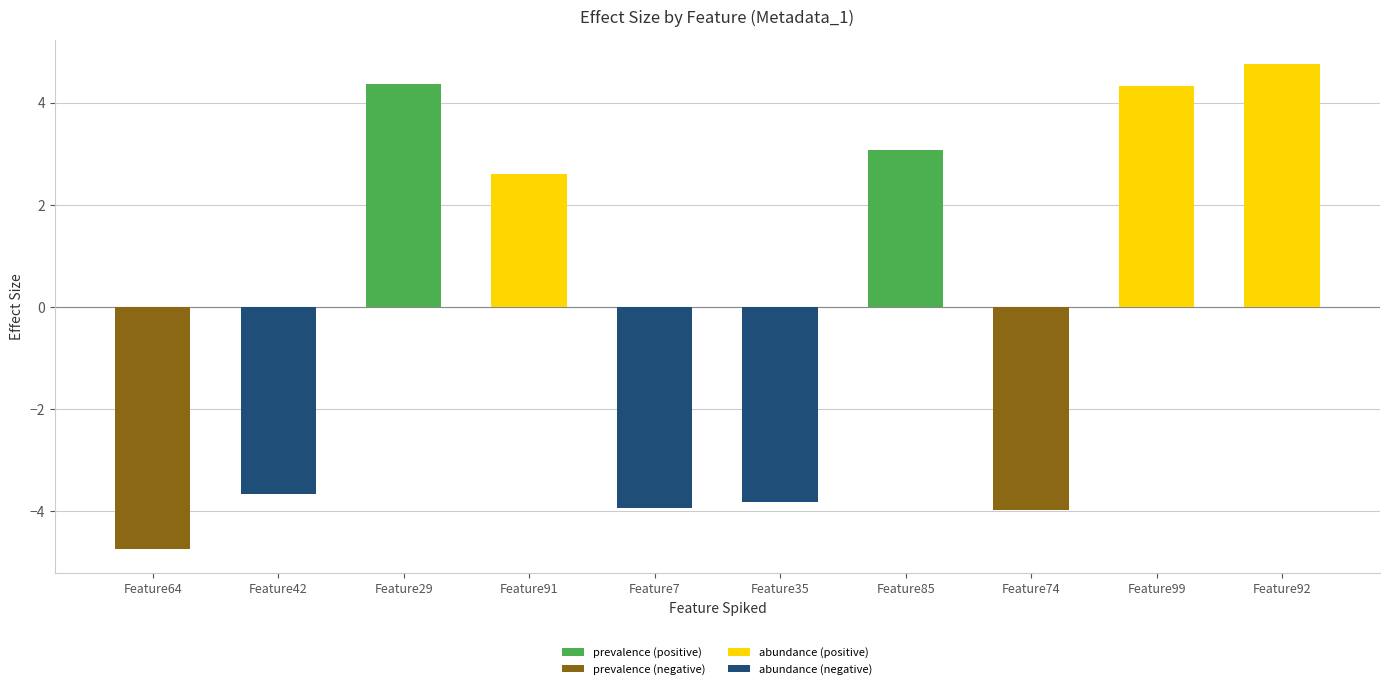

At which label does the data first exceed 2?

Feature29